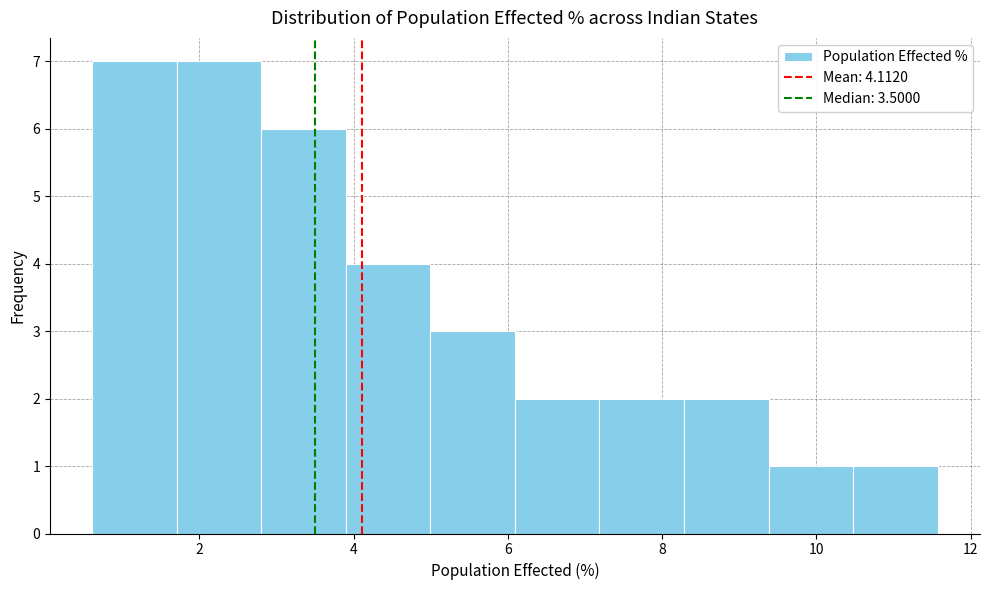

How tall is the bar that spans 1.8 to 2.8 on the x-axis? Neither the bar edges nor the heights are printed on the chart, so give them approximately, as read against the axes.

7